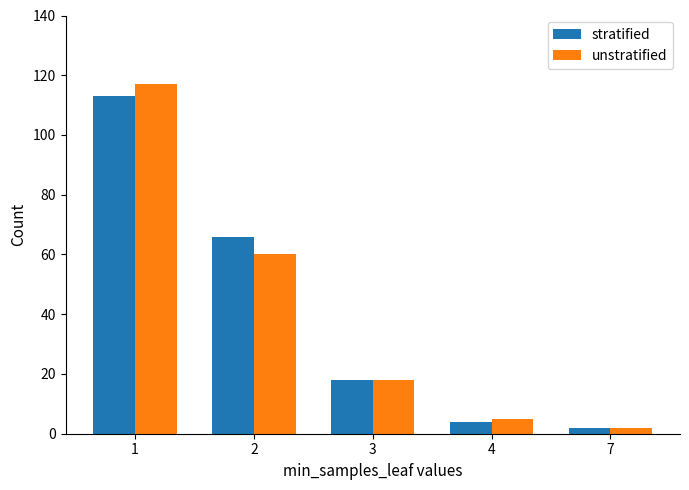

At which category is the sum across all series the highest?

1